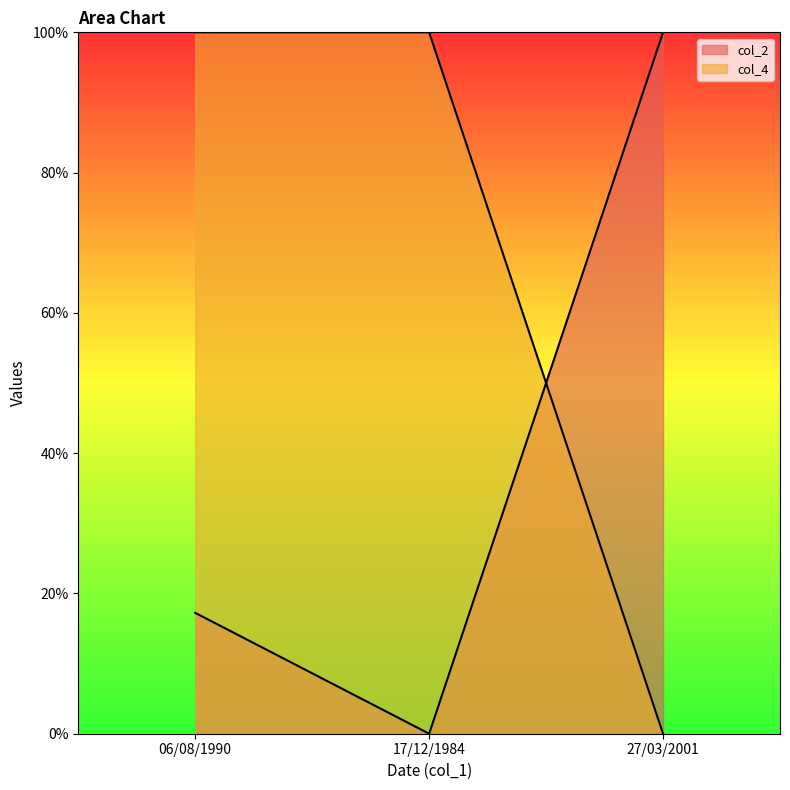

What is the average value of the col_2 series?

39.1